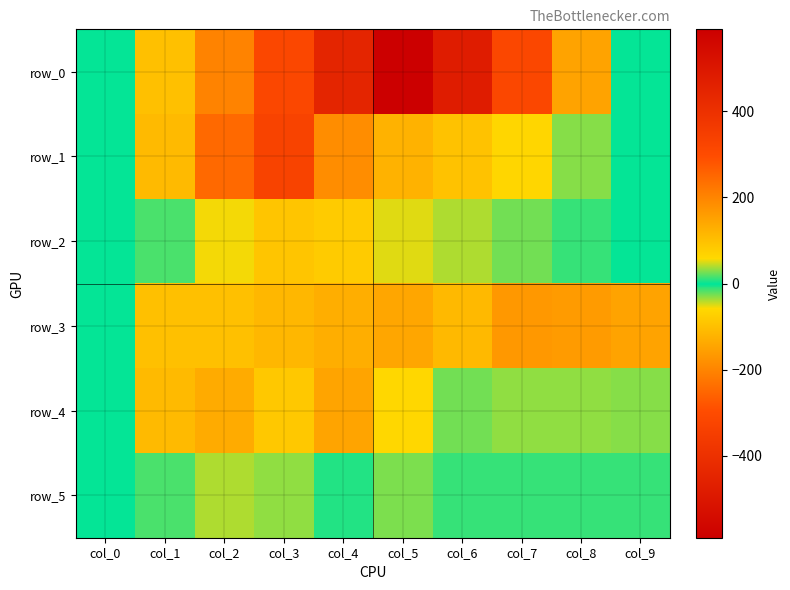

Which series has the widest spread of values?

row_0